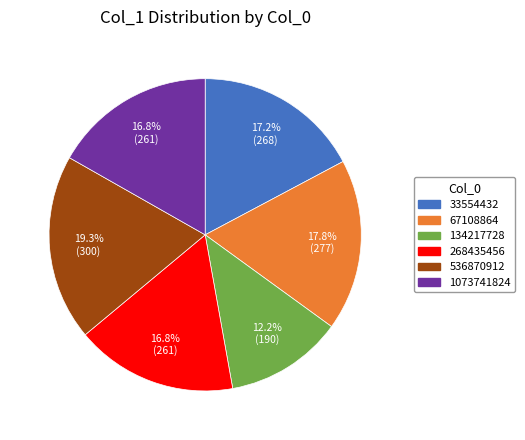

How many segments does this pie chart have?

6